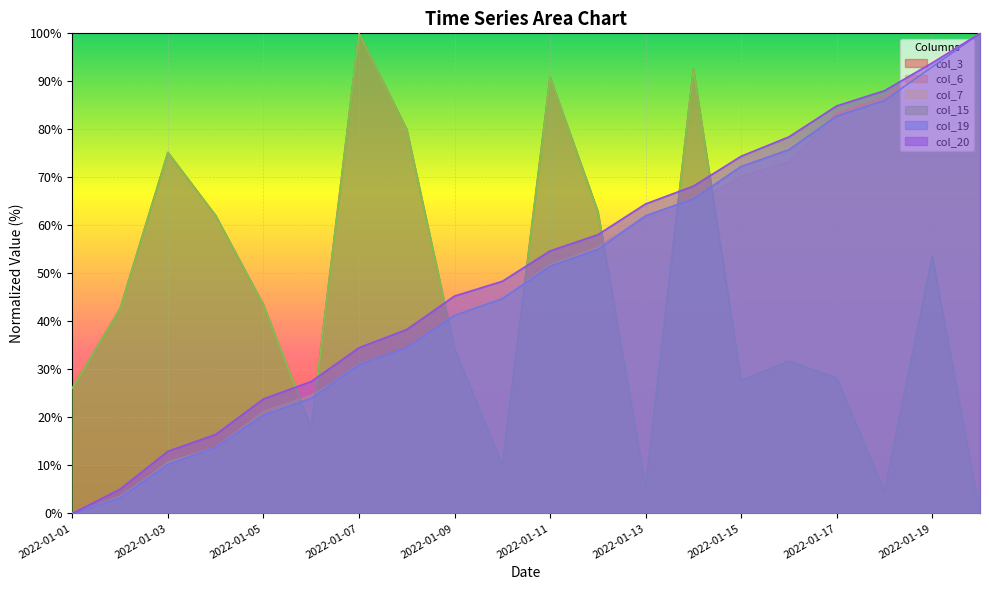

Reading left to right, transcribe all the data shown in this chart.

col_3: 2022-01-01=26.1	2022-01-02=42.7	2022-01-03=75.2	2022-01-04=62.0	2022-01-05=43.4	2022-01-06=17.7	2022-01-07=100.0	2022-01-08=80.0	2022-01-09=34.3	2022-01-10=10.0	2022-01-11=90.8	2022-01-12=62.9	2022-01-13=5.5	2022-01-14=92.5	2022-01-15=27.7	2022-01-16=31.7	2022-01-17=28.2	2022-01-18=4.5	2022-01-19=53.5	2022-01-20=0.0
col_6: 2022-01-01=0.0	2022-01-02=3.0	2022-01-03=10.7	2022-01-04=13.8	2022-01-05=21.2	2022-01-06=24.6	2022-01-07=30.3	2022-01-08=33.3	2022-01-09=40.1	2022-01-10=44.7	2022-01-11=51.7	2022-01-12=55.6	2022-01-13=61.5	2022-01-14=64.6	2022-01-15=70.2	2022-01-16=73.2	2022-01-17=83.4	2022-01-18=86.7	2022-01-19=94.1	2022-01-20=100.0
col_7: 2022-01-01=0.0	2022-01-02=3.5	2022-01-03=10.4	2022-01-04=13.7	2022-01-05=20.7	2022-01-06=24.1	2022-01-07=31.1	2022-01-08=34.3	2022-01-09=41.3	2022-01-10=44.8	2022-01-11=51.7	2022-01-12=55.2	2022-01-13=62.0	2022-01-14=65.4	2022-01-15=72.4	2022-01-16=75.9	2022-01-17=82.6	2022-01-18=86.1	2022-01-19=93.0	2022-01-20=100.0
col_15: 2022-01-01=26.1	2022-01-02=42.7	2022-01-03=75.2	2022-01-04=62.0	2022-01-05=43.4	2022-01-06=17.7	2022-01-07=100.0	2022-01-08=80.0	2022-01-09=34.3	2022-01-10=10.0	2022-01-11=90.8	2022-01-12=62.9	2022-01-13=5.5	2022-01-14=92.5	2022-01-15=27.7	2022-01-16=31.7	2022-01-17=28.2	2022-01-18=4.5	2022-01-19=53.5	2022-01-20=0.0
col_19: 2022-01-01=0.0	2022-01-02=3.3	2022-01-03=10.3	2022-01-04=13.8	2022-01-05=20.5	2022-01-06=24.0	2022-01-07=31.0	2022-01-08=34.5	2022-01-09=41.3	2022-01-10=44.8	2022-01-11=51.5	2022-01-12=55.0	2022-01-13=62.0	2022-01-14=65.5	2022-01-15=72.3	2022-01-16=75.8	2022-01-17=82.8	2022-01-18=86.0	2022-01-19=93.0	2022-01-20=100.0
col_20: 2022-01-01=0.0	2022-01-02=5.1	2022-01-03=12.9	2022-01-04=16.4	2022-01-05=23.8	2022-01-06=27.5	2022-01-07=34.5	2022-01-08=38.3	2022-01-09=45.3	2022-01-10=48.4	2022-01-11=54.7	2022-01-12=58.1	2022-01-13=64.5	2022-01-14=68.2	2022-01-15=74.4	2022-01-16=78.4	2022-01-17=84.9	2022-01-18=88.1	2022-01-19=93.9	2022-01-20=100.0